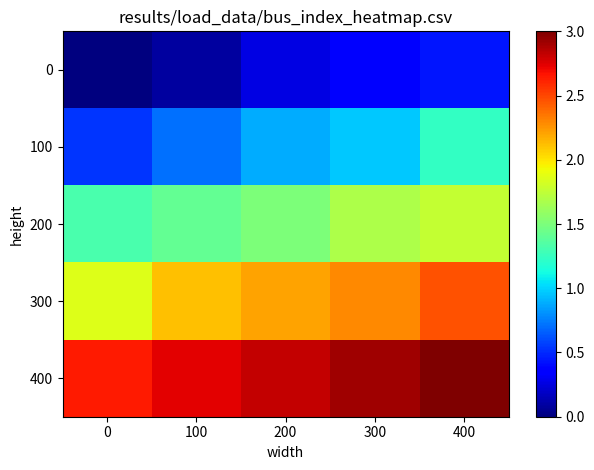

At which category is the sum across all series the highest?

400